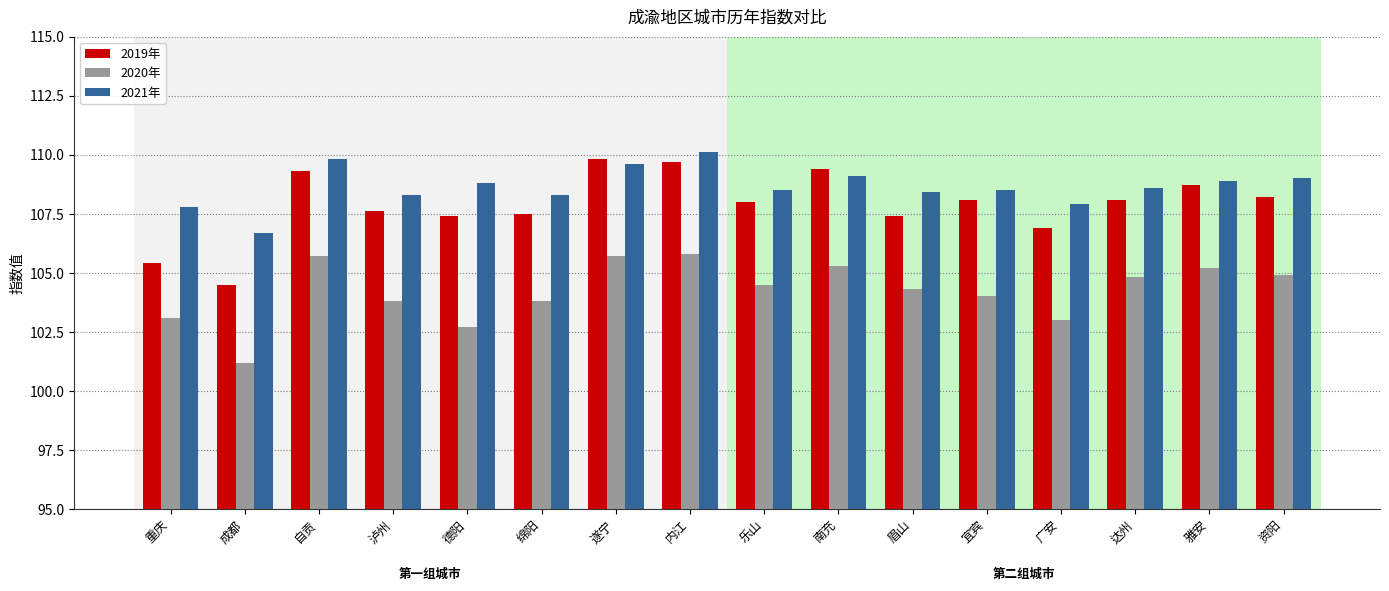

At 重庆, list the series in order from largest to smallest.

2021年, 2019年, 2020年